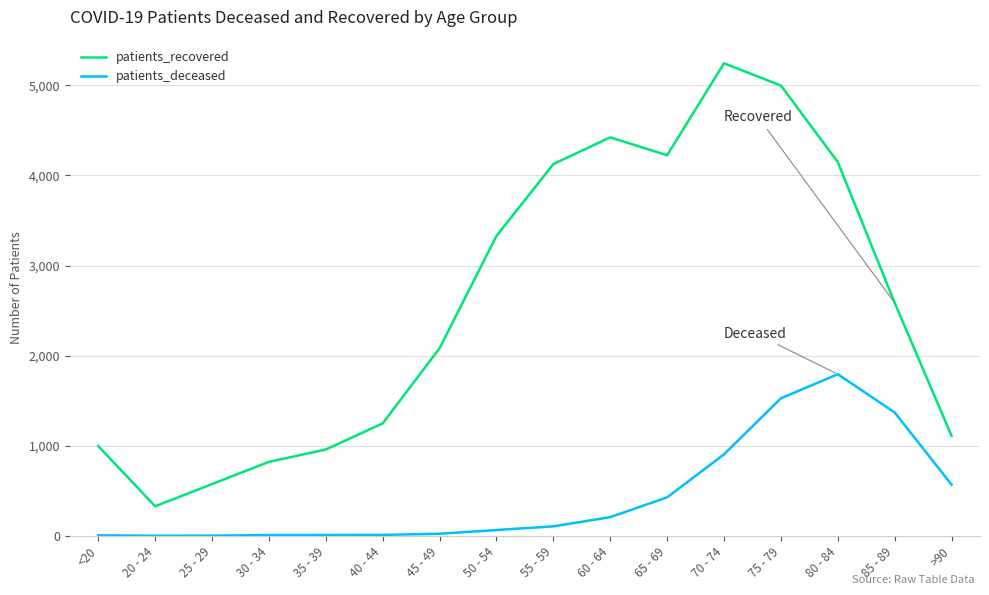

Where is the first local maximum for patients_recovered?

60 - 64